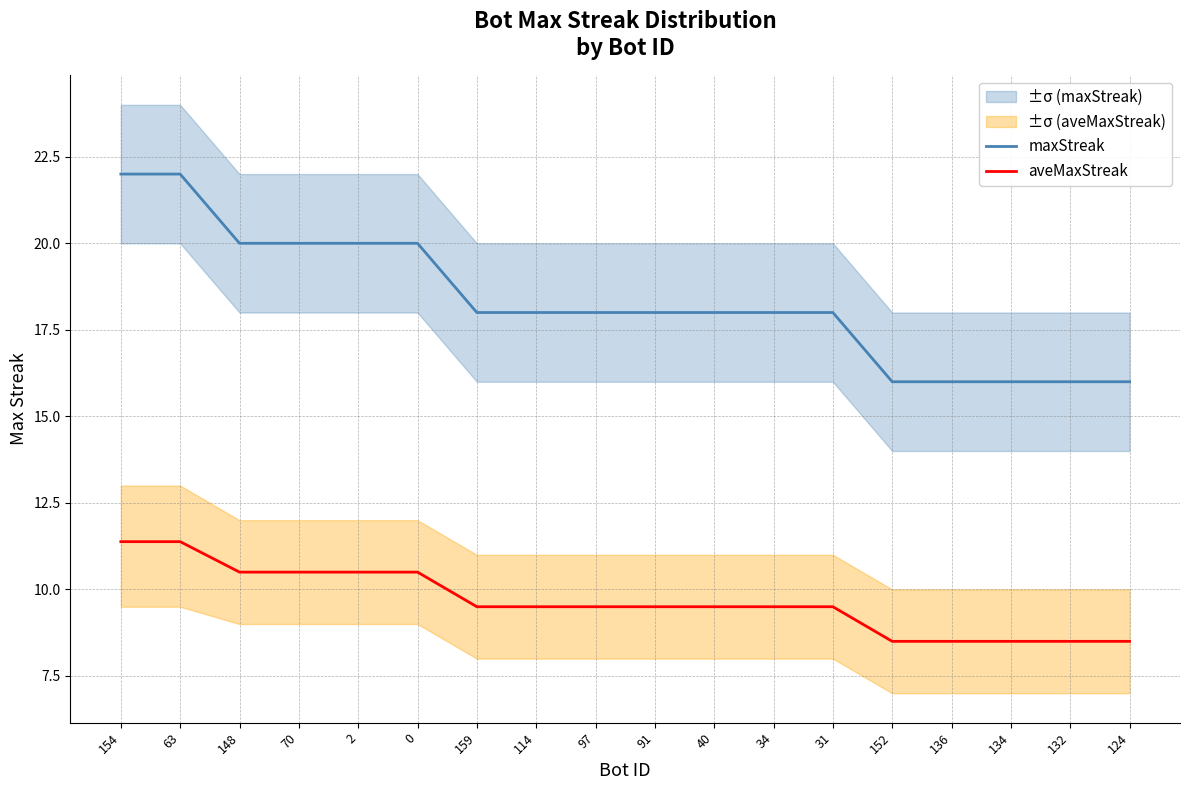

List the labels in order of aveMaxStreak value, largest first.

154, 63, 148, 70, 2, 0, 159, 114, 97, 91, 40, 34, 31, 152, 136, 134, 132, 124